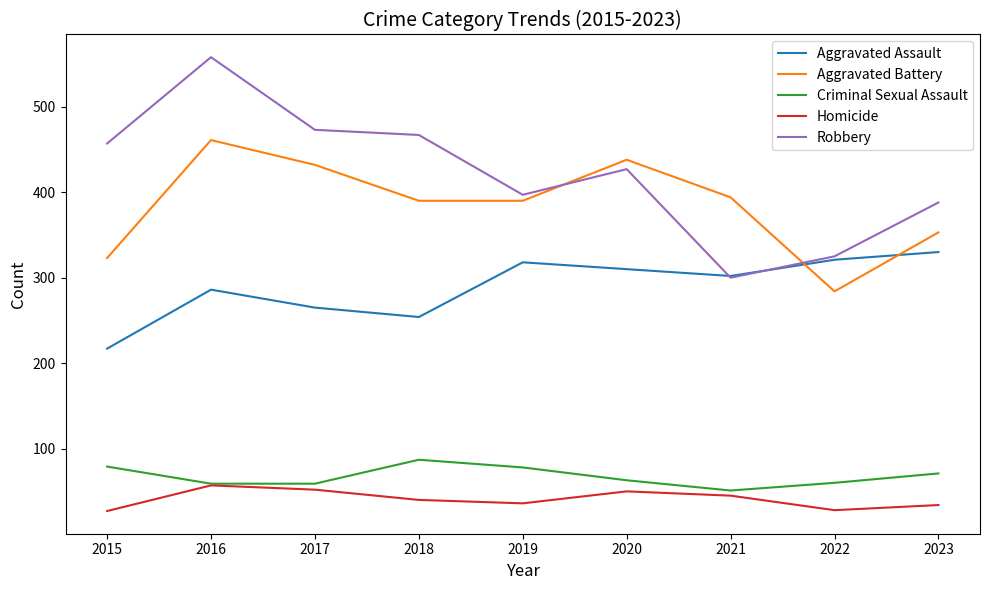

Which series has the largest total across all categories?

Robbery